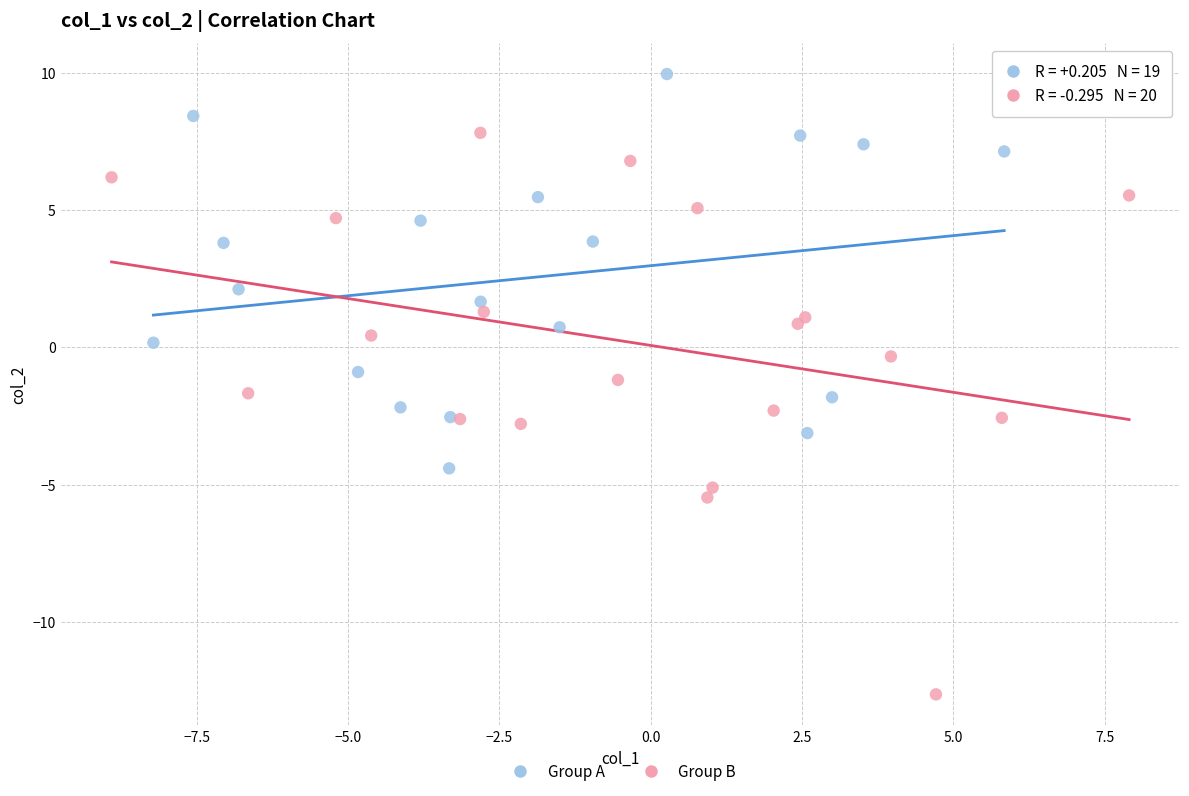

Which series reaches the maximum Y coordinate?

Group A